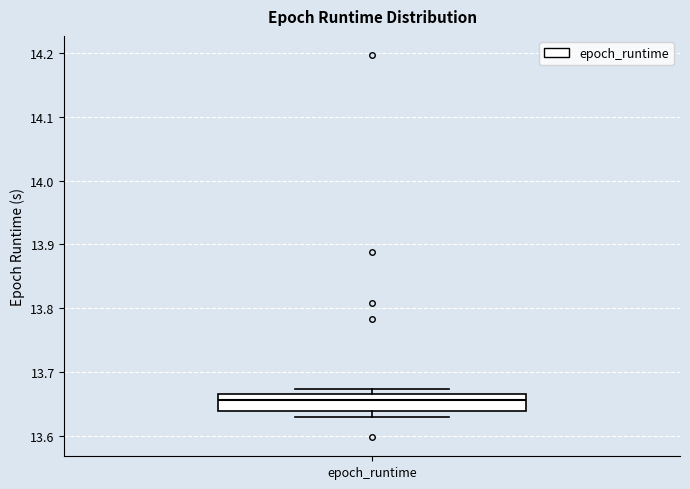

Read this box plot against the y-axis: the position of the median line, the range covered by the box, and the ends of both whiskers. The values are not printed on the chart, so give them approximately, as read against the axis.

median 13.66 (inside the box), box 13.64 to 13.66, whiskers 13.63 to 13.67